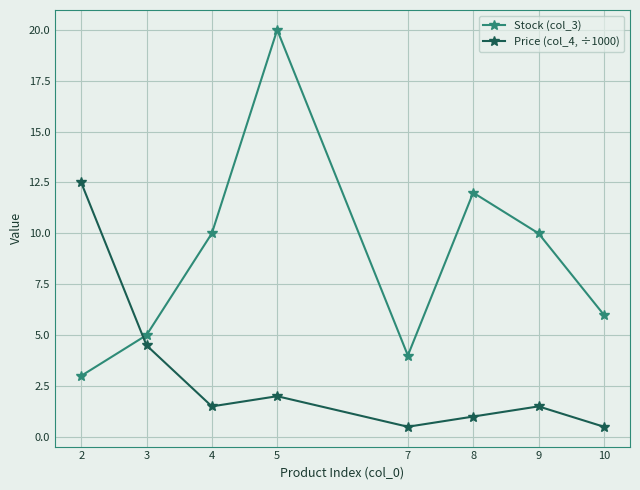

Rank the series at 3 from highest to lowest value.

Stock (col_3), Price (col_4, ÷1000)